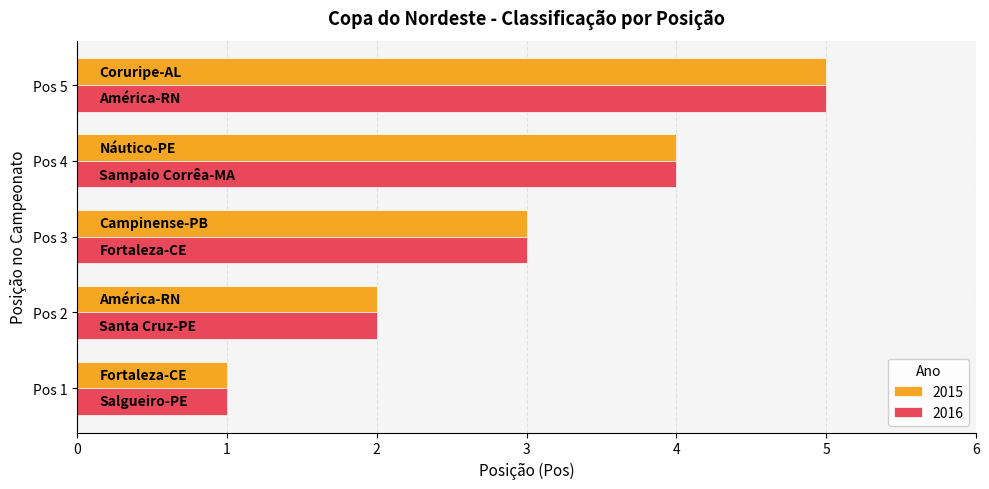

At which category is the sum across all series the highest?

Pos 5